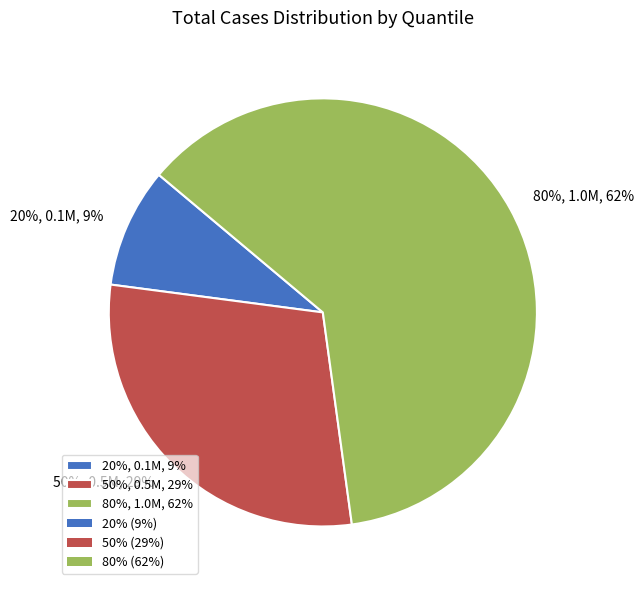

The 50% slice represents 16% of the pie. True or false?

False